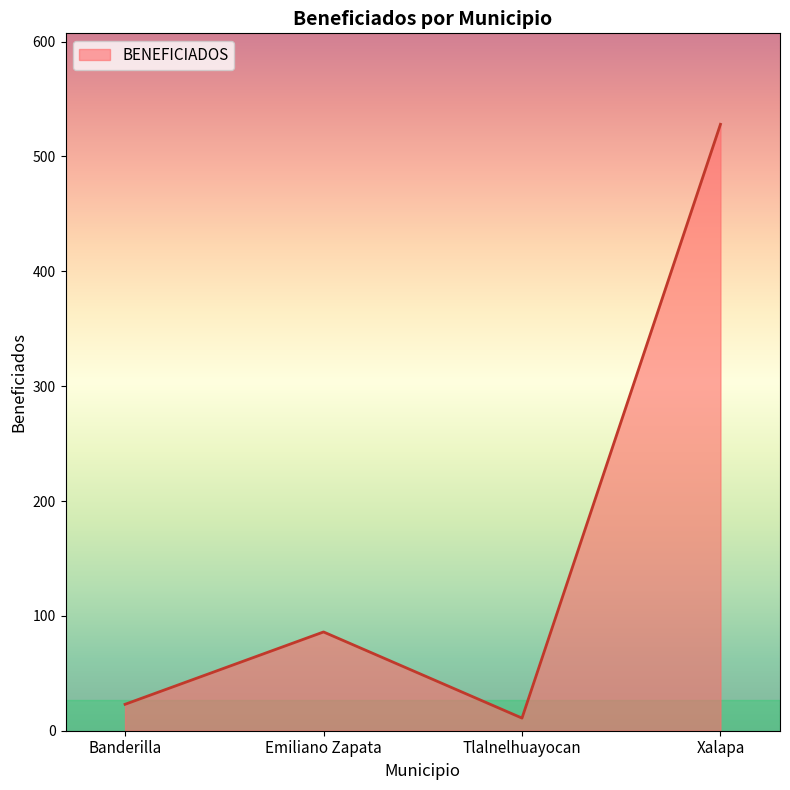

What is the difference between the values at Banderilla and Emiliano Zapata?

63